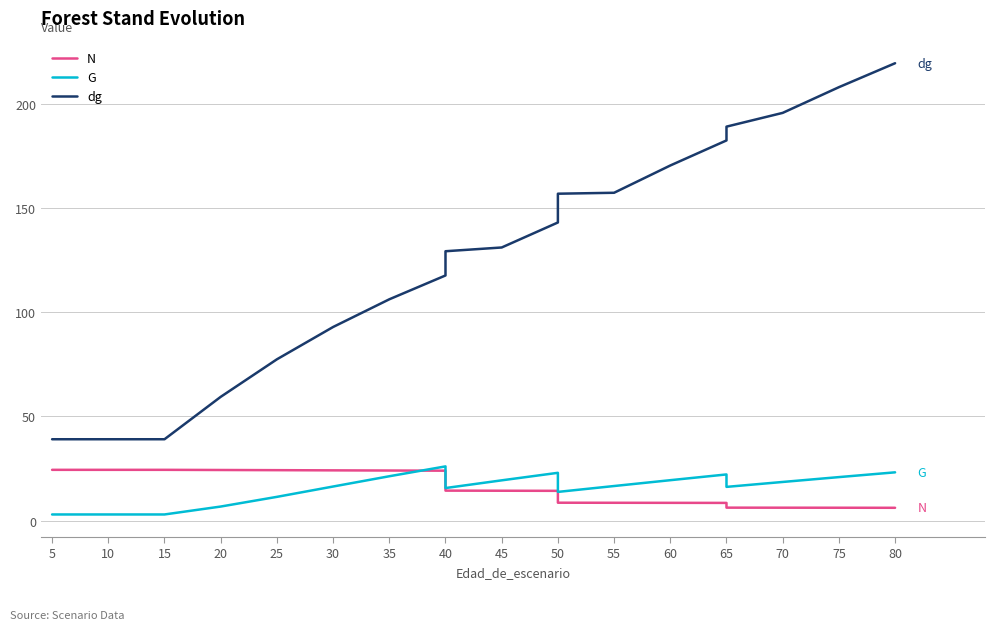

Which has a higher value, 55 or 40?

40